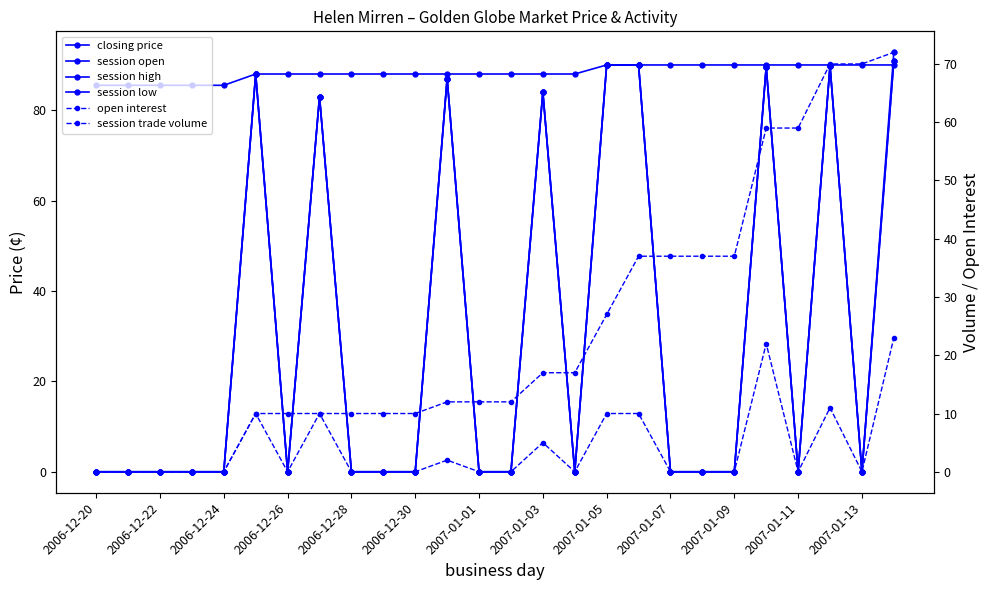

Is the value of open interest at 2007-01-11 greater than the value of session open at 2006-12-26?

Yes